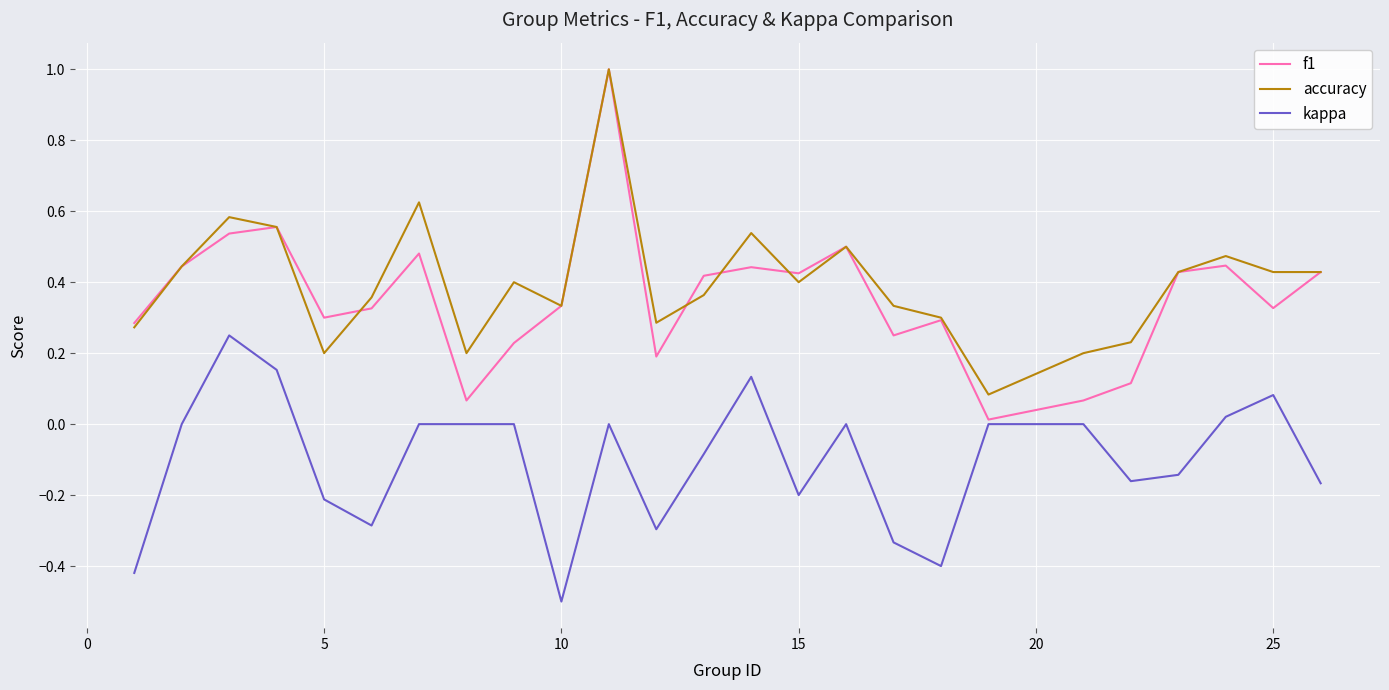

Does the chart display data point markers on the line(s)?

No